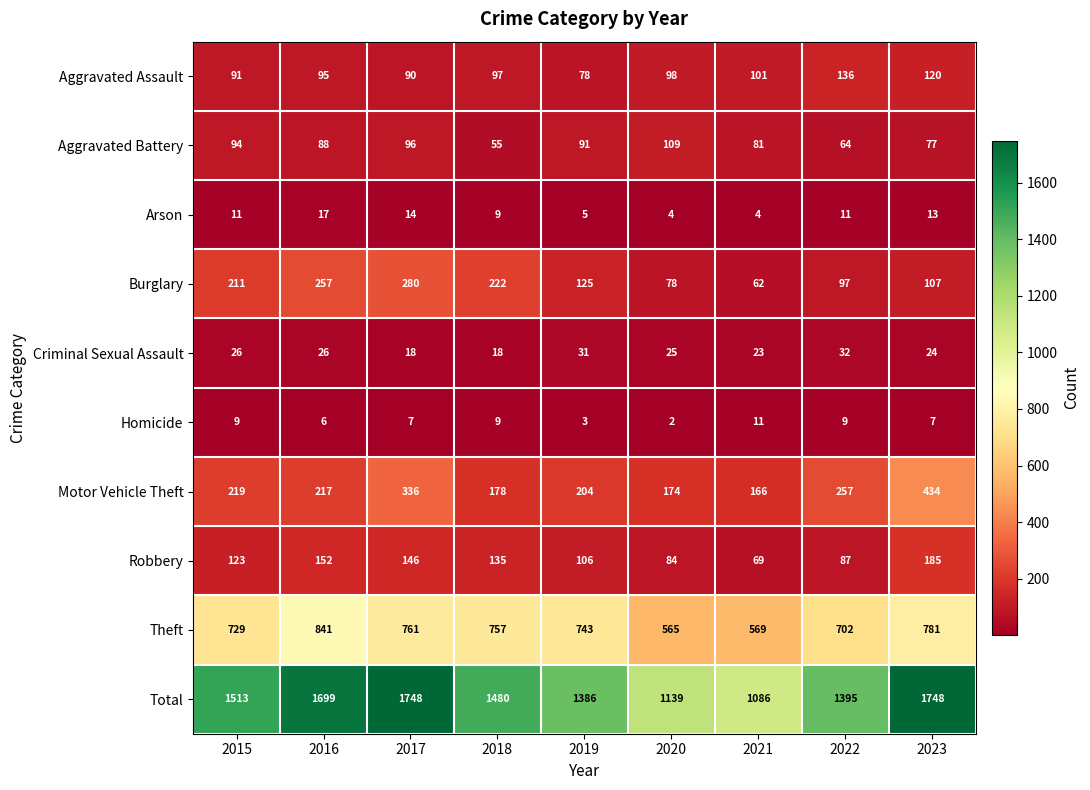

What is the total value across all series at 2019?

2772